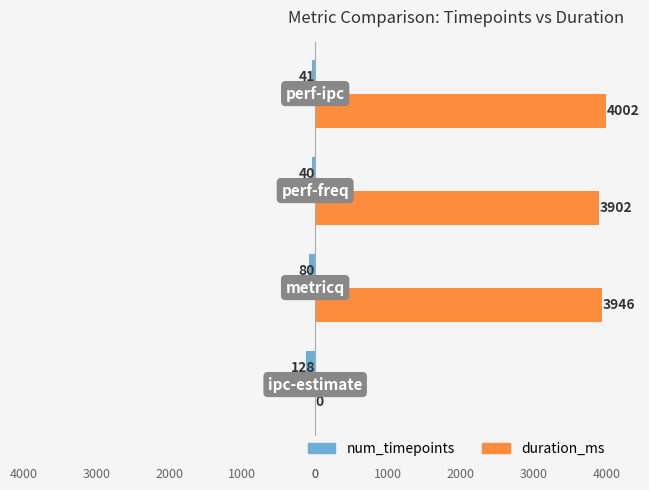

What are all the series names shown in the legend?

num_timepoints, duration_ms